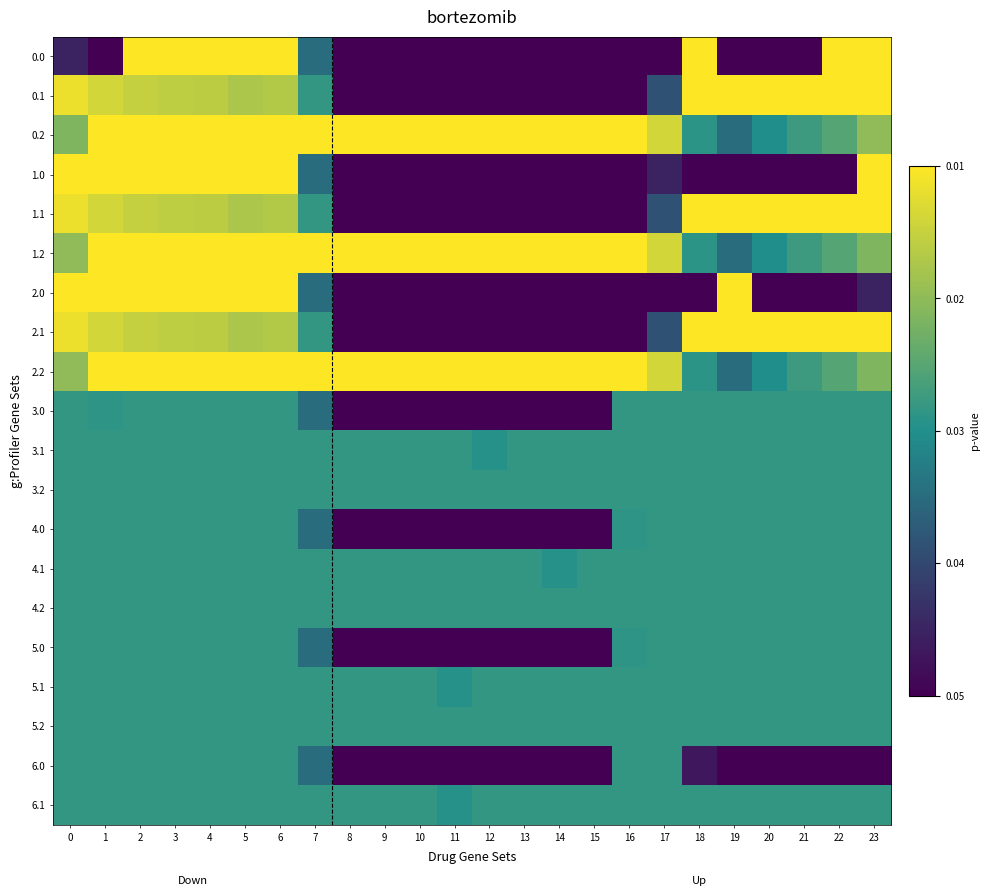

Reading left to right, extract all data points from this chart.

0.0: 0=49.2	1=0.0	2=400.0	3=400.0	4=400.0	5=400.0	6=400.0	7=150.1	8=0.0	9=0.0	10=0.0	11=0.0	12=0.0	13=0.0	14=0.0	15=0.0	16=0.0	17=0.0	18=400.0	19=0.0	20=0.0	21=0.0	22=400.0	23=400.0
0.1: 0=384.6	1=361.1	2=347.9	3=342.7	4=339.6	5=325.7	6=332.2	7=217.1	8=0.0	9=0.0	10=0.0	11=0.0	12=0.0	13=0.0	14=0.0	15=0.0	16=0.0	17=115.4	18=400.0	19=400.0	20=400.0	21=400.0	22=400.0	23=399.4
0.2: 0=287.1	1=400.0	2=400.0	3=400.0	4=400.0	5=400.0	6=400.0	7=400.0	8=400.0	9=400.0	10=400.0	11=400.0	12=400.0	13=400.0	14=400.0	15=400.0	16=400.0	17=362.4	18=210.0	19=151.0	20=199.2	21=226.4	22=247.4	23=301.4
1.0: 0=400.0	1=400.0	2=400.0	3=400.0	4=400.0	5=400.0	6=400.0	7=150.1	8=0.0	9=0.0	10=0.0	11=0.0	12=0.0	13=0.0	14=0.0	15=0.0	16=0.0	17=49.2	18=0.0	19=0.0	20=0.0	21=0.0	22=0.0	23=400.0
1.1: 0=384.6	1=361.1	2=347.9	3=342.7	4=339.6	5=325.7	6=332.2	7=217.1	8=0.0	9=0.0	10=0.0	11=0.0	12=0.0	13=0.0	14=0.0	15=0.0	16=0.0	17=115.4	18=400.0	19=400.0	20=400.0	21=400.0	22=400.0	23=399.4
1.2: 0=301.0	1=400.0	2=400.0	3=400.0	4=400.0	5=400.0	6=400.0	7=400.0	8=400.0	9=400.0	10=400.0	11=400.0	12=400.0	13=400.0	14=400.0	15=400.0	16=400.0	17=362.4	18=210.0	19=151.0	20=199.2	21=226.4	22=247.4	23=287.5
2.0: 0=400.0	1=400.0	2=400.0	3=400.0	4=400.0	5=400.0	6=400.0	7=150.1	8=0.0	9=0.0	10=0.0	11=0.0	12=0.0	13=0.0	14=0.0	15=0.0	16=0.0	17=0.0	18=0.0	19=400.0	20=0.0	21=0.0	22=0.0	23=49.2
2.1: 0=384.6	1=361.1	2=347.9	3=342.7	4=339.6	5=325.7	6=332.2	7=217.1	8=0.0	9=0.0	10=0.0	11=0.0	12=0.0	13=0.0	14=0.0	15=0.0	16=0.0	17=115.4	18=400.0	19=400.0	20=400.0	21=400.0	22=400.0	23=399.4
2.2: 0=301.0	1=400.0	2=400.0	3=400.0	4=400.0	5=400.0	6=400.0	7=400.0	8=400.0	9=400.0	10=400.0	11=400.0	12=400.0	13=400.0	14=400.0	15=400.0	16=400.0	17=362.4	18=210.0	19=151.0	20=199.2	21=226.4	22=247.4	23=287.5
3.0: 0=217.0	1=211.2	2=217.0	3=217.0	4=217.0	5=217.0	6=217.0	7=150.1	8=0.0	9=0.0	10=0.0	11=0.0	12=0.0	13=0.0	14=0.0	15=0.0	16=217.0	17=217.0	18=217.0	19=217.0	20=217.0	21=217.0	22=217.0	23=217.0
3.1: 0=217.0	1=217.0	2=217.0	3=217.0	4=217.0	5=217.0	6=217.0	7=217.0	8=217.0	9=217.0	10=217.0	11=217.0	12=205.6	13=217.0	14=217.0	15=217.0	16=217.0	17=217.0	18=217.0	19=217.0	20=217.0	21=217.0	22=217.0	23=217.0
3.2: 0=217.0	1=217.0	2=217.0	3=217.0	4=217.0	5=217.0	6=217.0	7=217.0	8=217.0	9=217.0	10=217.0	11=217.0	12=217.0	13=217.0	14=217.0	15=217.0	16=217.0	17=217.0	18=217.0	19=217.0	20=217.0	21=217.0	22=217.0	23=217.0
4.0: 0=217.0	1=217.0	2=217.0	3=217.0	4=217.0	5=217.0	6=217.0	7=150.1	8=0.0	9=0.0	10=0.0	11=0.0	12=0.0	13=0.0	14=0.0	15=0.0	16=211.2	17=217.0	18=217.0	19=217.0	20=217.0	21=217.0	22=217.0	23=217.0
4.1: 0=217.0	1=217.0	2=217.0	3=217.0	4=217.0	5=217.0	6=217.0	7=217.0	8=217.0	9=217.0	10=217.0	11=217.0	12=217.0	13=217.0	14=205.6	15=217.0	16=217.0	17=217.0	18=217.0	19=217.0	20=217.0	21=217.0	22=217.0	23=217.0
4.2: 0=217.0	1=217.0	2=217.0	3=217.0	4=217.0	5=217.0	6=217.0	7=217.0	8=217.0	9=217.0	10=217.0	11=217.0	12=217.0	13=217.0	14=217.0	15=217.0	16=217.0	17=217.0	18=217.0	19=217.0	20=217.0	21=217.0	22=217.0	23=217.0
5.0: 0=217.0	1=217.0	2=217.0	3=217.0	4=217.0	5=217.0	6=217.0	7=150.1	8=0.0	9=0.0	10=0.0	11=0.0	12=0.0	13=0.0	14=0.0	15=0.0	16=211.2	17=217.0	18=217.0	19=217.0	20=217.0	21=217.0	22=217.0	23=217.0
5.1: 0=217.0	1=217.0	2=217.0	3=217.0	4=217.0	5=217.0	6=217.0	7=217.0	8=217.0	9=217.0	10=217.0	11=205.6	12=217.0	13=217.0	14=217.0	15=217.0	16=217.0	17=217.0	18=217.0	19=217.0	20=217.0	21=217.0	22=217.0	23=217.0
5.2: 0=217.0	1=217.0	2=217.0	3=217.0	4=217.0	5=217.0	6=217.0	7=217.0	8=217.0	9=217.0	10=217.0	11=217.0	12=217.0	13=217.0	14=217.0	15=217.0	16=217.0	17=217.0	18=217.0	19=217.0	20=217.0	21=217.0	22=217.0	23=217.0
6.0: 0=217.0	1=217.0	2=217.0	3=217.0	4=217.0	5=217.0	6=217.0	7=150.1	8=0.0	9=0.0	10=0.0	11=0.0	12=0.0	13=0.0	14=0.0	15=0.0	16=217.0	17=217.0	18=31.8	19=0.0	20=0.0	21=0.0	22=0.0	23=0.0
6.1: 0=217.0	1=217.0	2=217.0	3=217.0	4=217.0	5=217.0	6=217.0	7=217.0	8=217.0	9=217.0	10=217.0	11=205.6	12=217.0	13=217.0	14=217.0	15=217.0	16=217.0	17=217.0	18=217.0	19=217.0	20=217.0	21=217.0	22=217.0	23=217.0